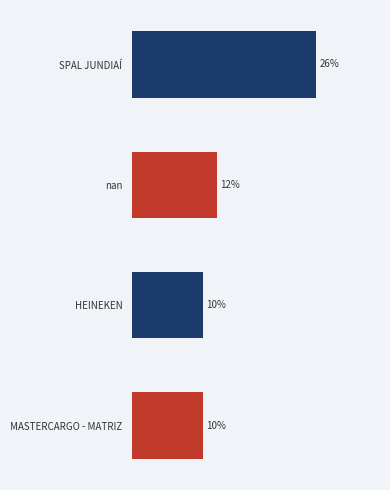

Between MASTERCARGO - MATRIZ and SPAL JUNDIAÍ, which is larger?

SPAL JUNDIAÍ